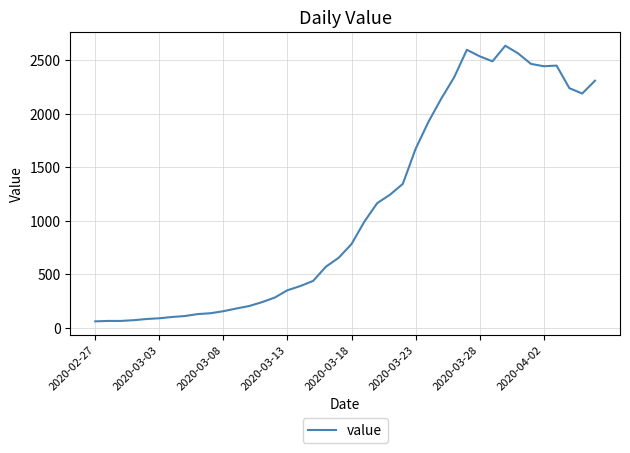

What is the greatest value displayed?

2638